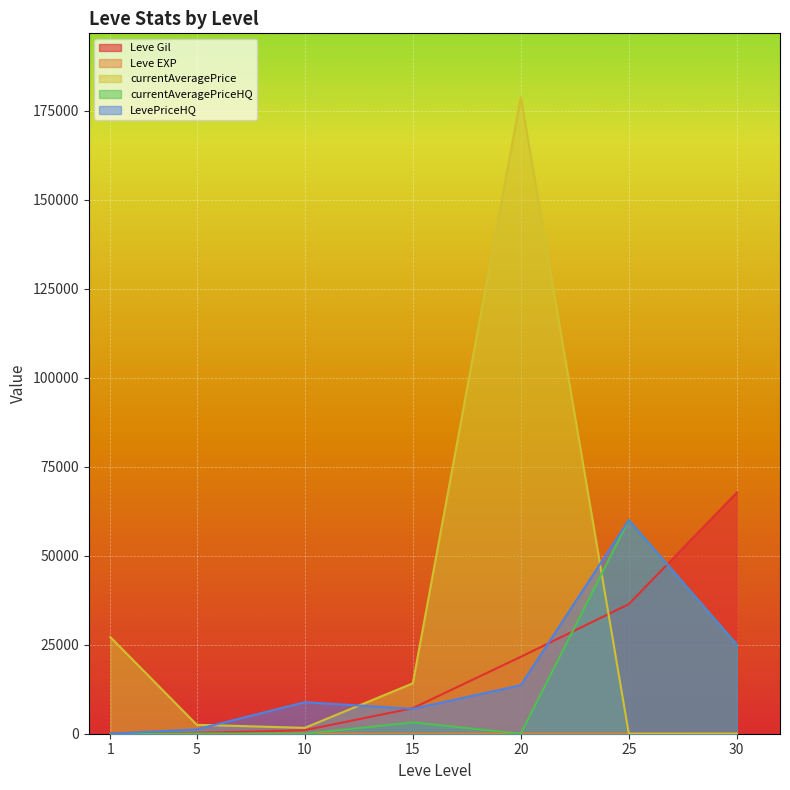

Reading left to right, extract all data points from this chart.

Leve Gil: 1=160.0	5=220.0	10=990.0	15=7170.0	20=21600.0	25=36390.0	30=67730.0
Leve EXP: 1=1.0	5=5.0	10=9.0	15=7.0	20=21.0	25=36.0	30=52.0
currentAveragePrice: 1=27128.0	5=2507.0	10=1648.0	15=14149.0	20=178823.0	25=0.0	30=0.0
currentAveragePriceHQ: 1=0.0	5=0.0	10=0.0	15=3186.6	20=0.0	25=60000.0	30=25000.0
LevePriceHQ: 1=0.0	5=1230.0	10=8857.0	15=7000.0	20=13633.0	25=60000.0	30=25000.0